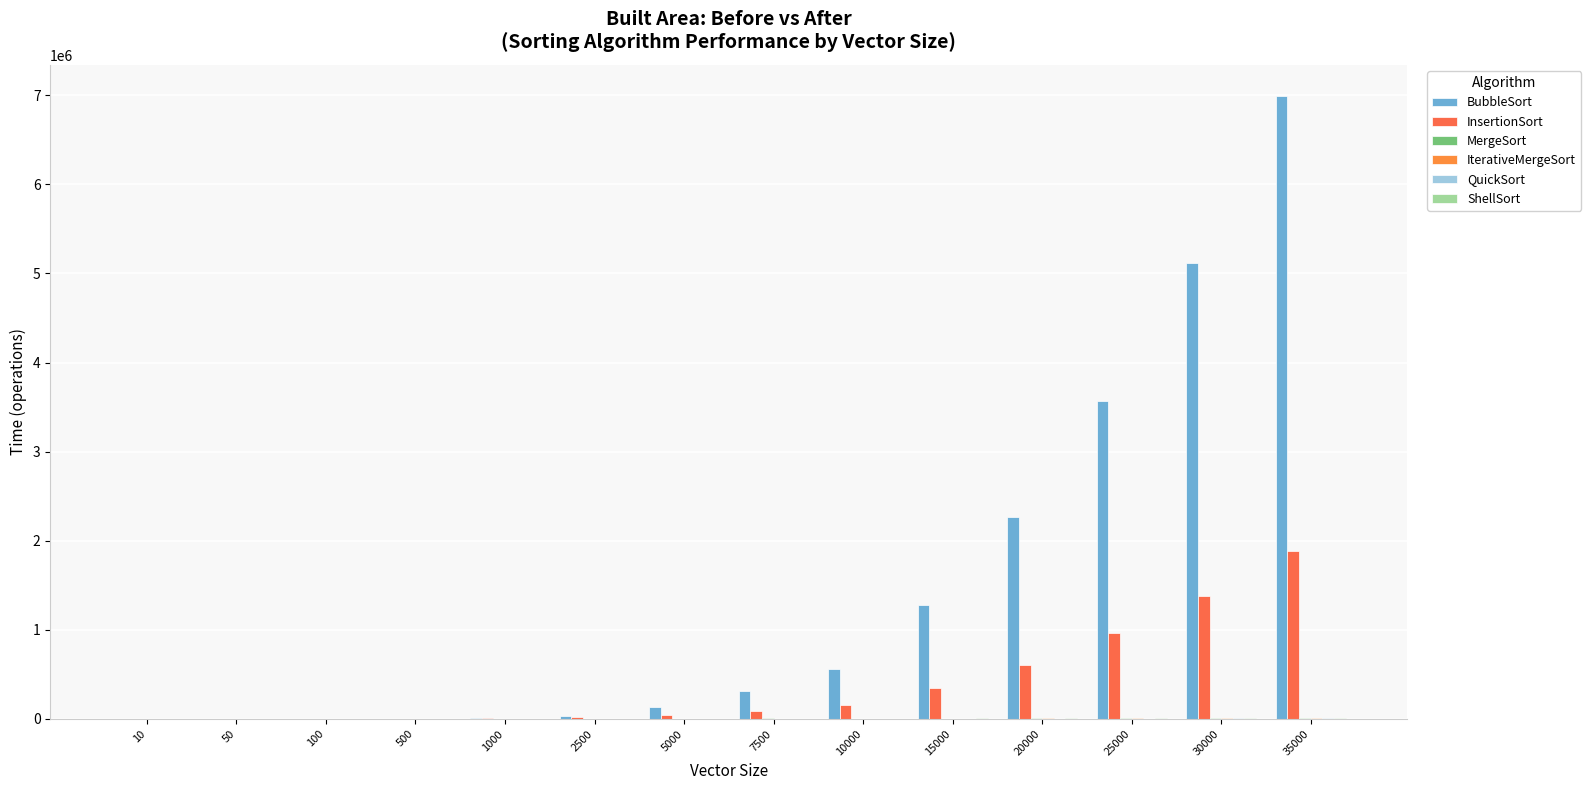

Which series has the largest total across all categories?

BubbleSort